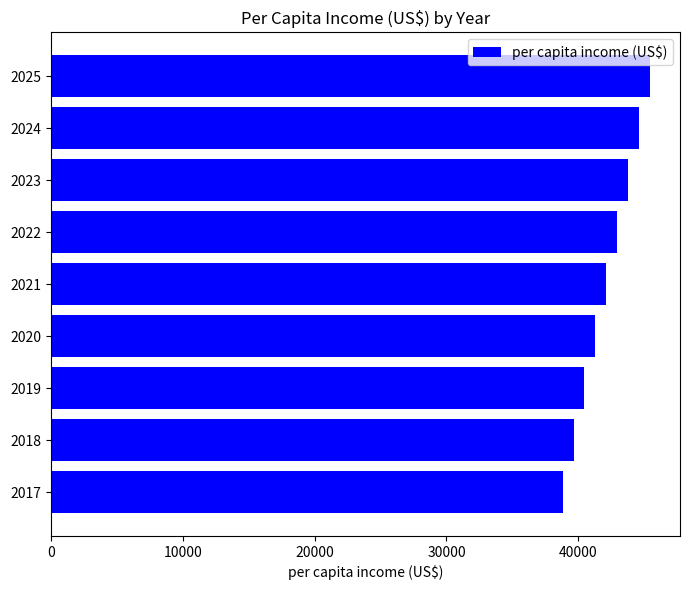

What is the change in value from 2017 to 2019?

+1656.9